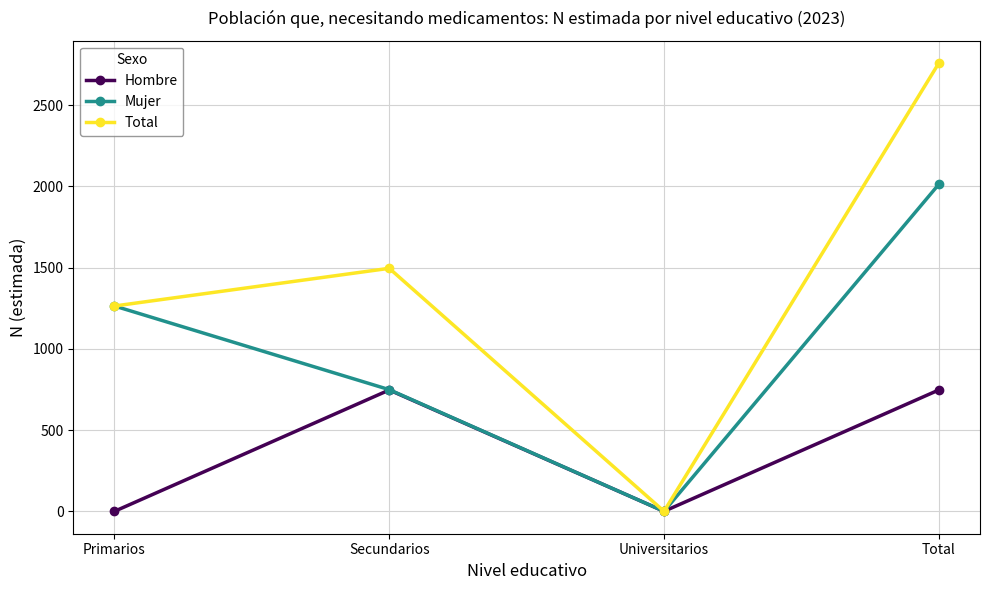

What is the total value across all series at Primarios?

2528